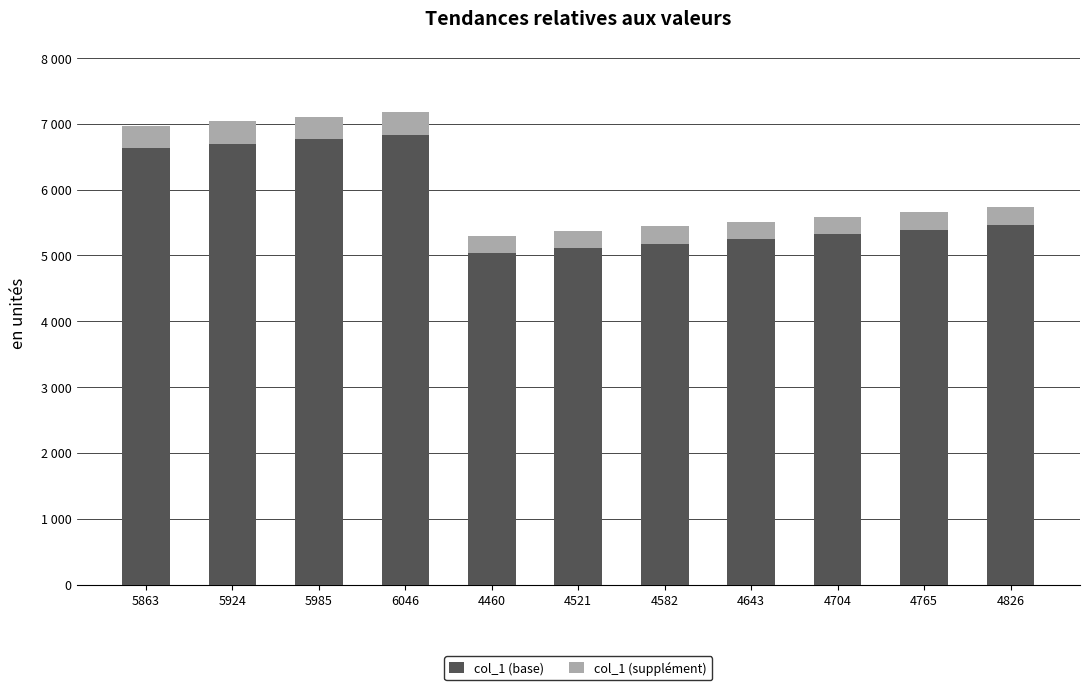

What are all the series names shown in the legend?

col_1 (base), col_1 (supplément)